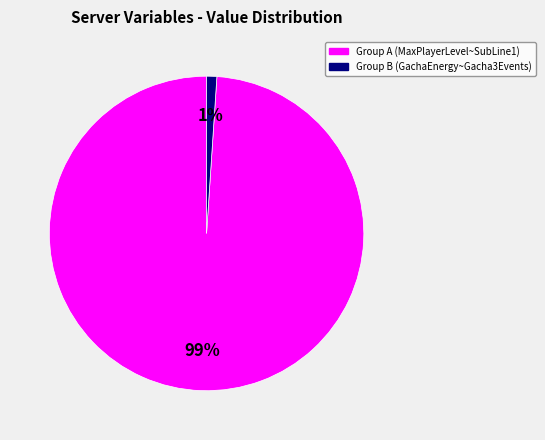

How many segments does this pie chart have?

2